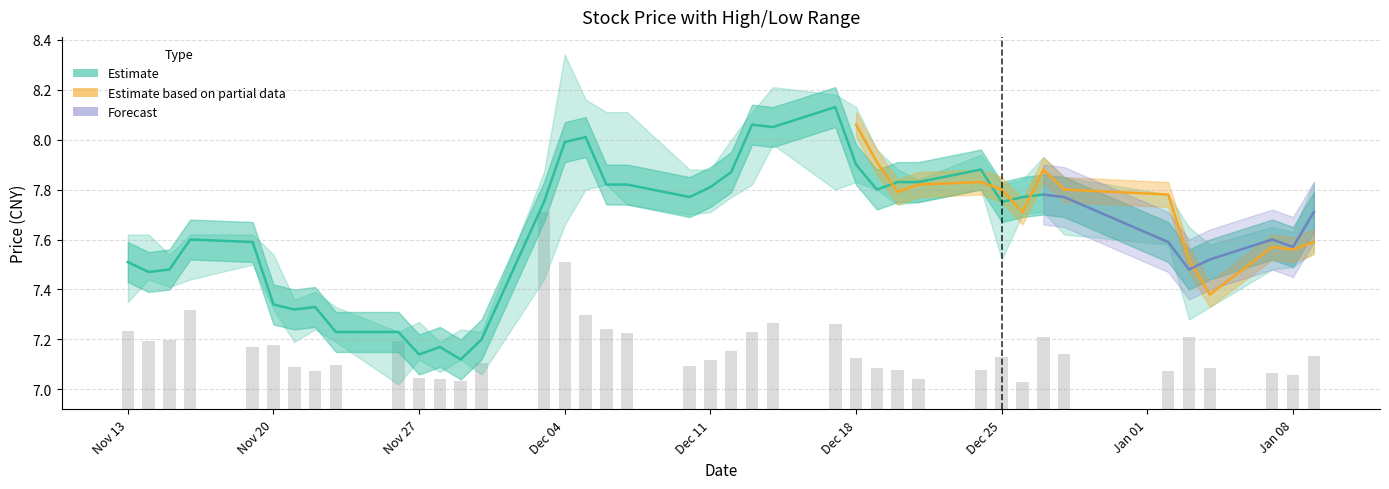

Reading left to right, transcribe all the data shown in this chart.

7.5	7.5	7.5	7.6	7.6	7.3	7.3	7.3	7.2	7.2	7.1	7.2	7.1	7.2	7.8	8.0	8.0	7.8	7.8	7.8	7.8	7.9	8.1	8.1	8.1	7.9	7.8	7.8	7.8	7.9	7.8	7.8	7.8	7.8	7.6	7.5	7.5	7.6	7.6	7.7